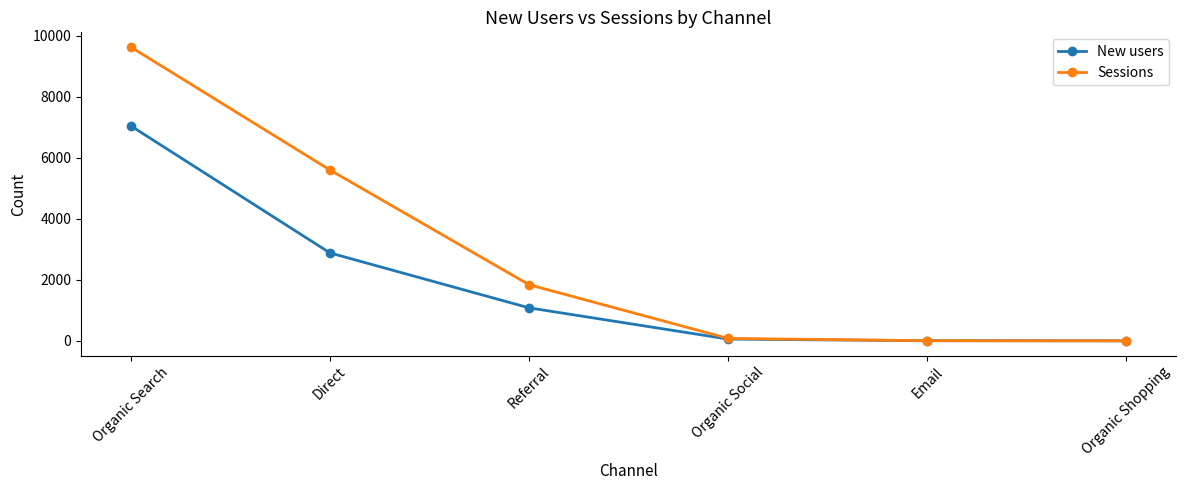

What is the label of the 3rd point from the left?

Referral